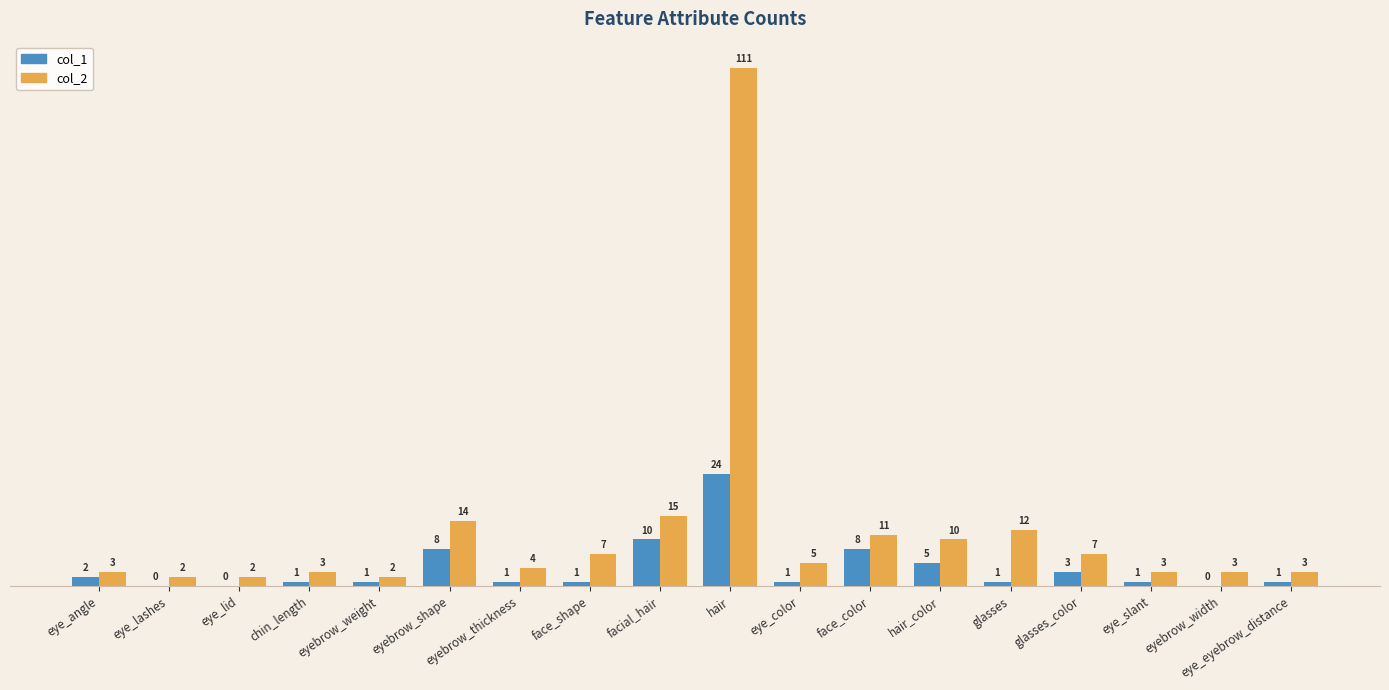

Where does the col_1 series first go above 1?

eye_angle